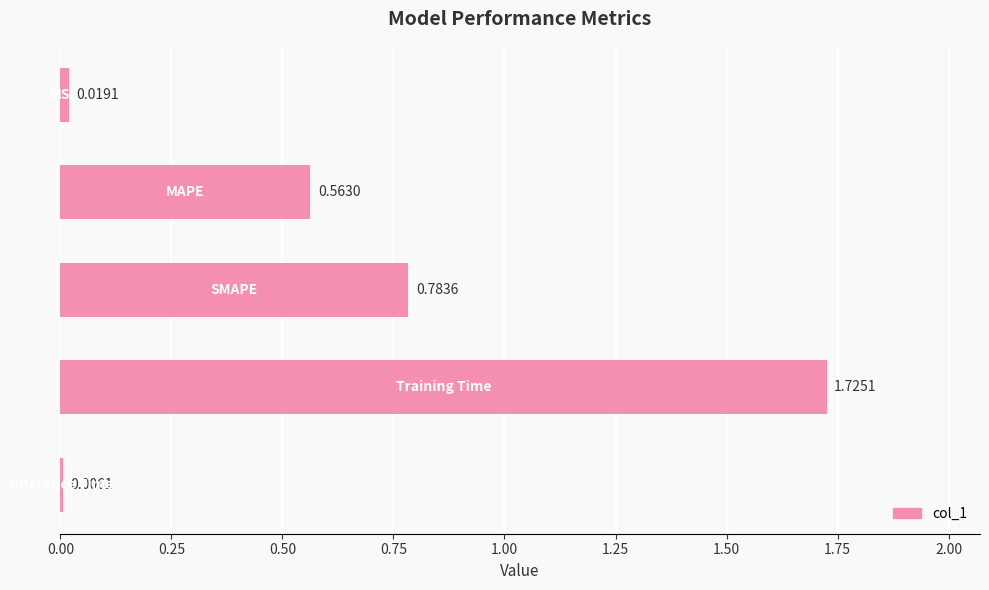

What is the sum of all values?

3.1